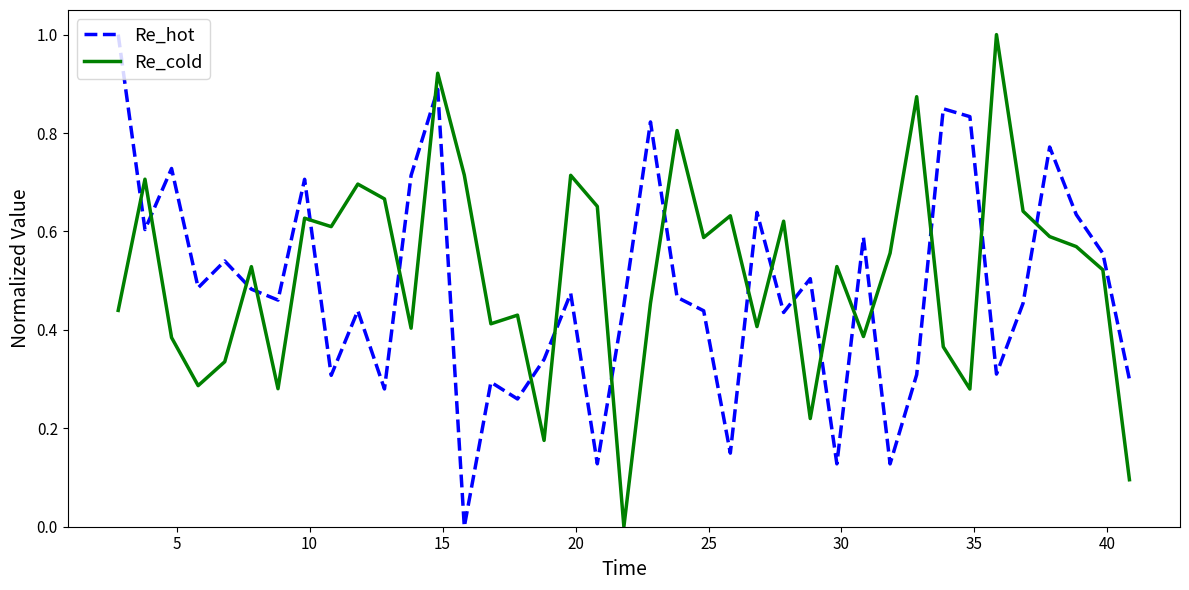

What is the difference between the maximum and minimum values in the Re_hot series?

1.0